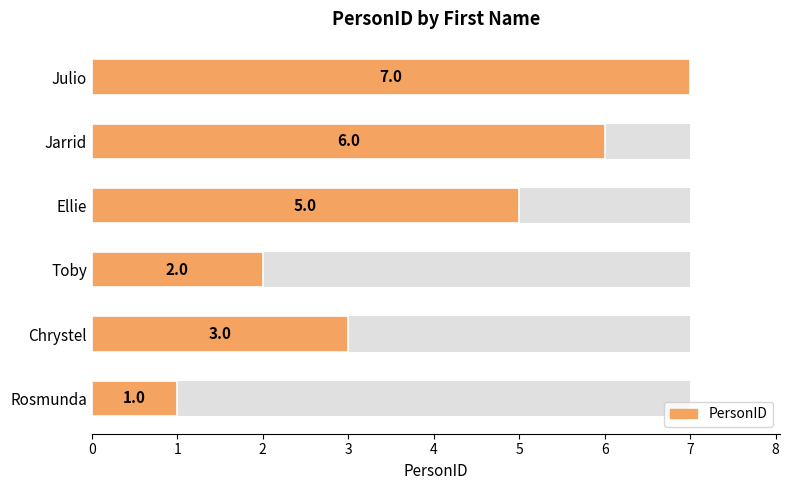

Is it true that the value at Rosmunda is 1?

True